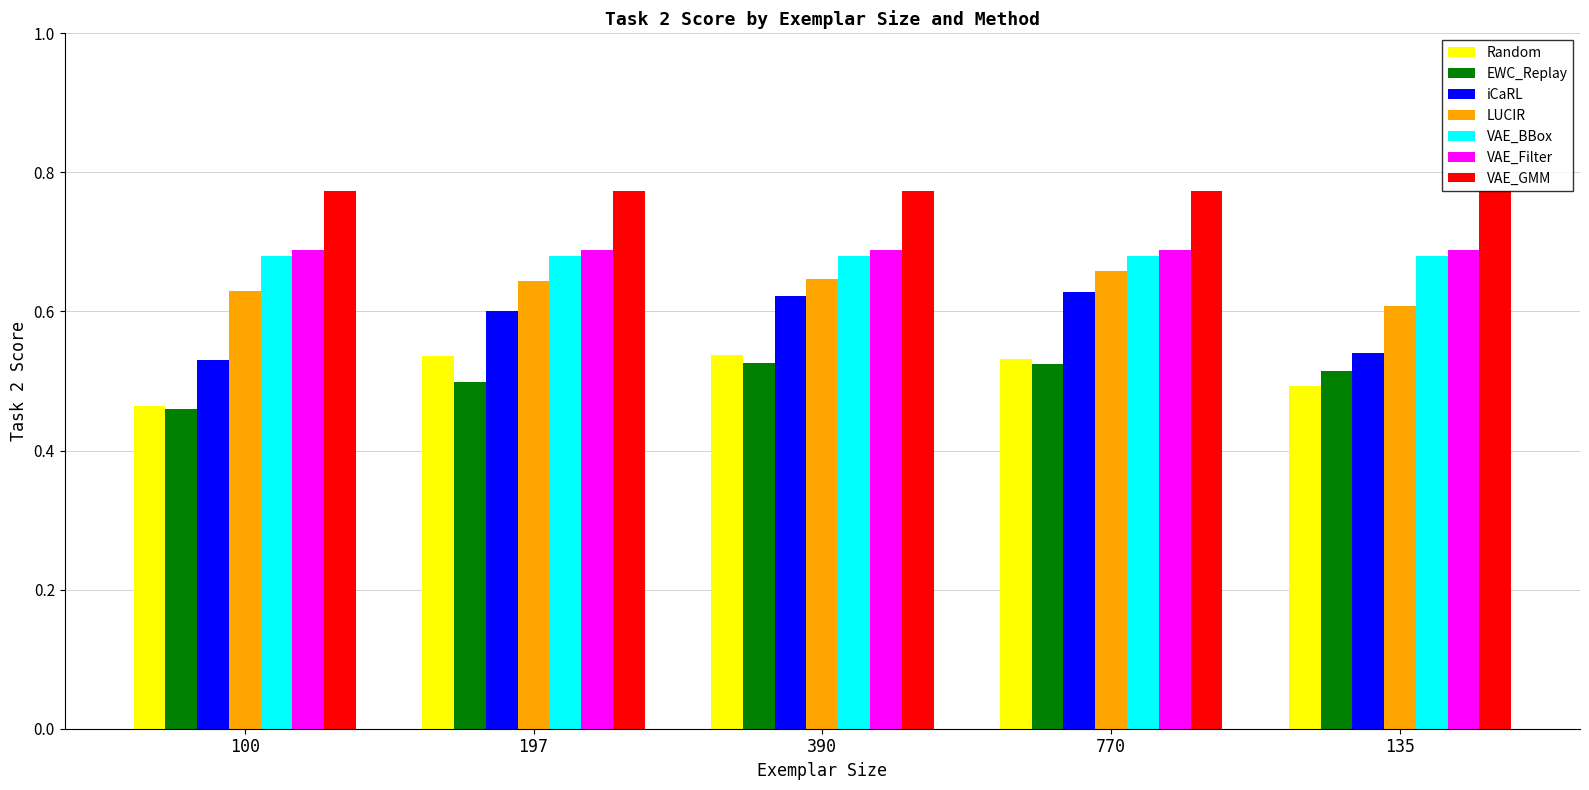

True or false: iCaRL has a value of 0.2 at 197.

False